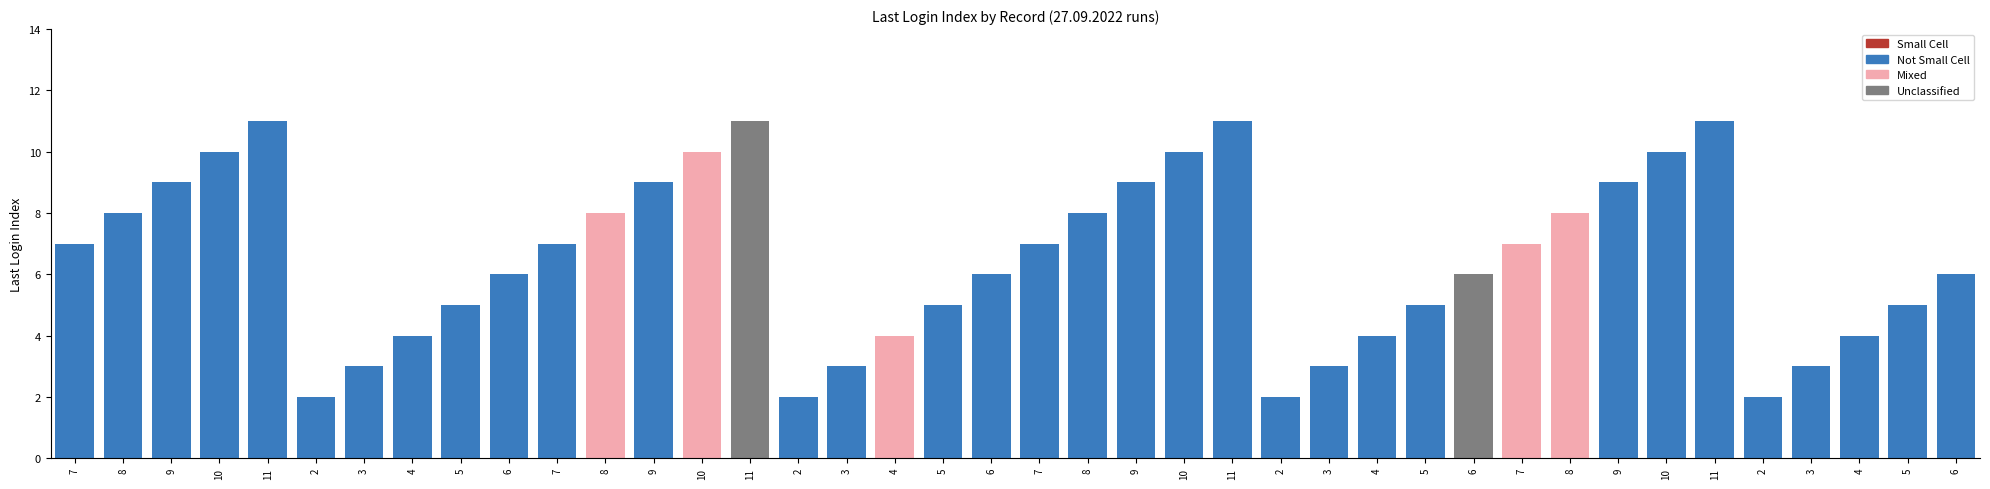

Which has a higher value, 9 or 11?

11